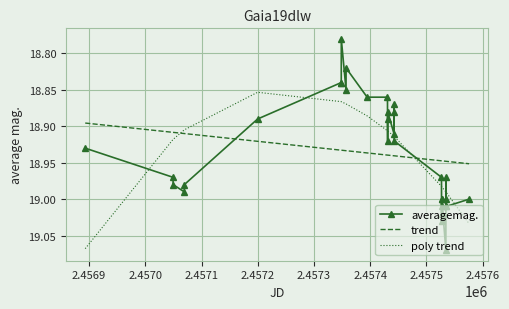

Which series has the widest spread of values?

averagemag.